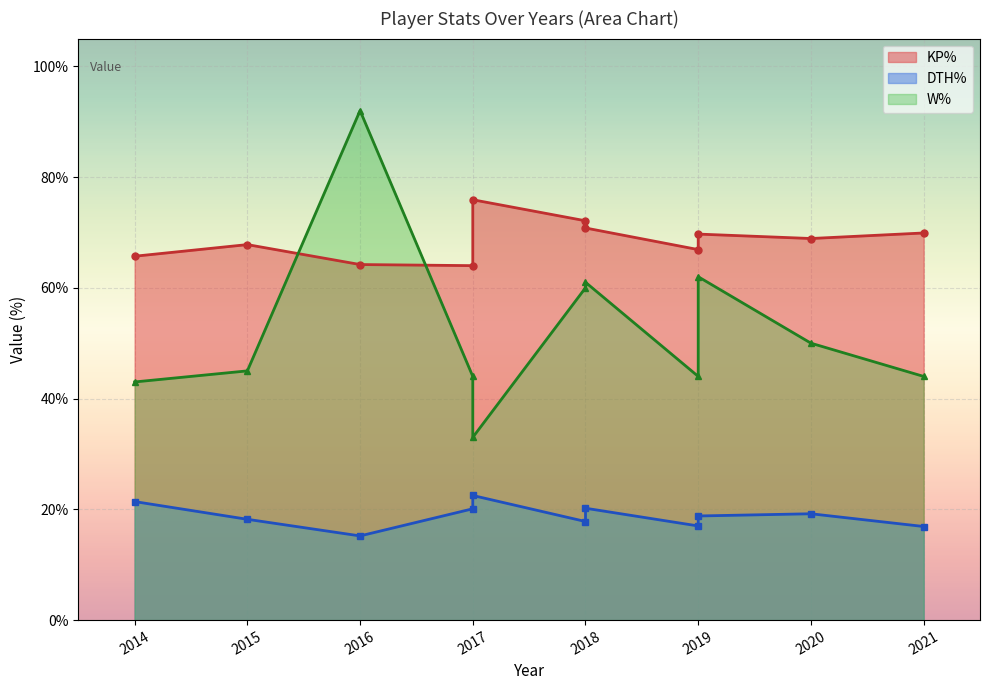

Which series has the largest range (max minus min)?

W%